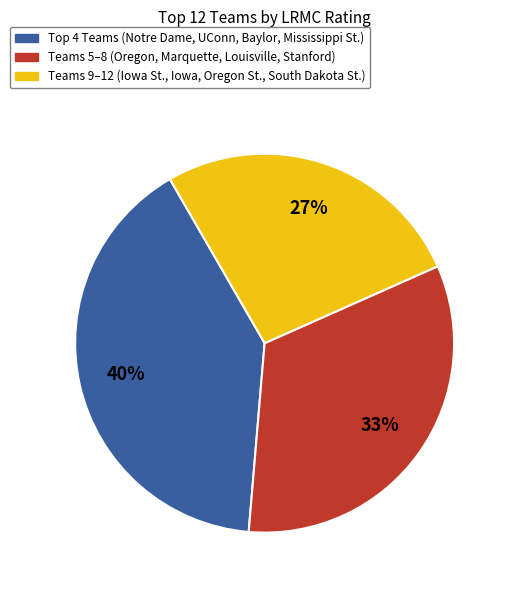

To the nearest percent, what portion does Teams 5–8 (Oregon, Marquette, Louisville, Stanford) represent?

33%